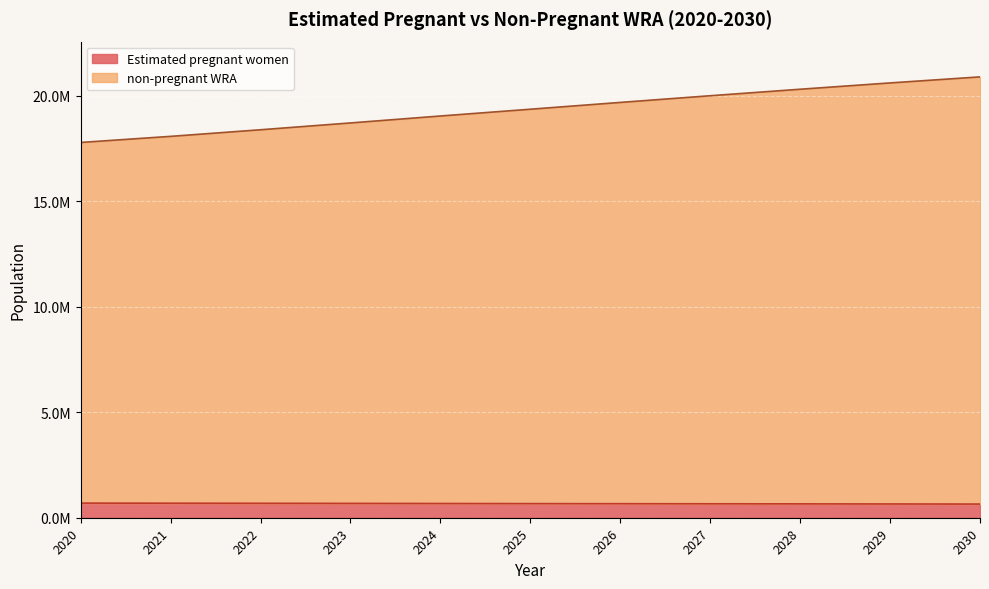

Reading right to left, transcribe all the data shown in this chart.

Estimated pregnant women: 647410.8	652360.3	657013.4	661328.0	665334.6	669028.0	674427.8	679501.5	684204.6	688551.4	692536.6
non-pregnant WRA: 20888000.0	20602000.0	20303000.0	19995000.0	19678000.0	19356000.0	19035000.0	18706000.0	18383000.0	18070000.0	17781000.0